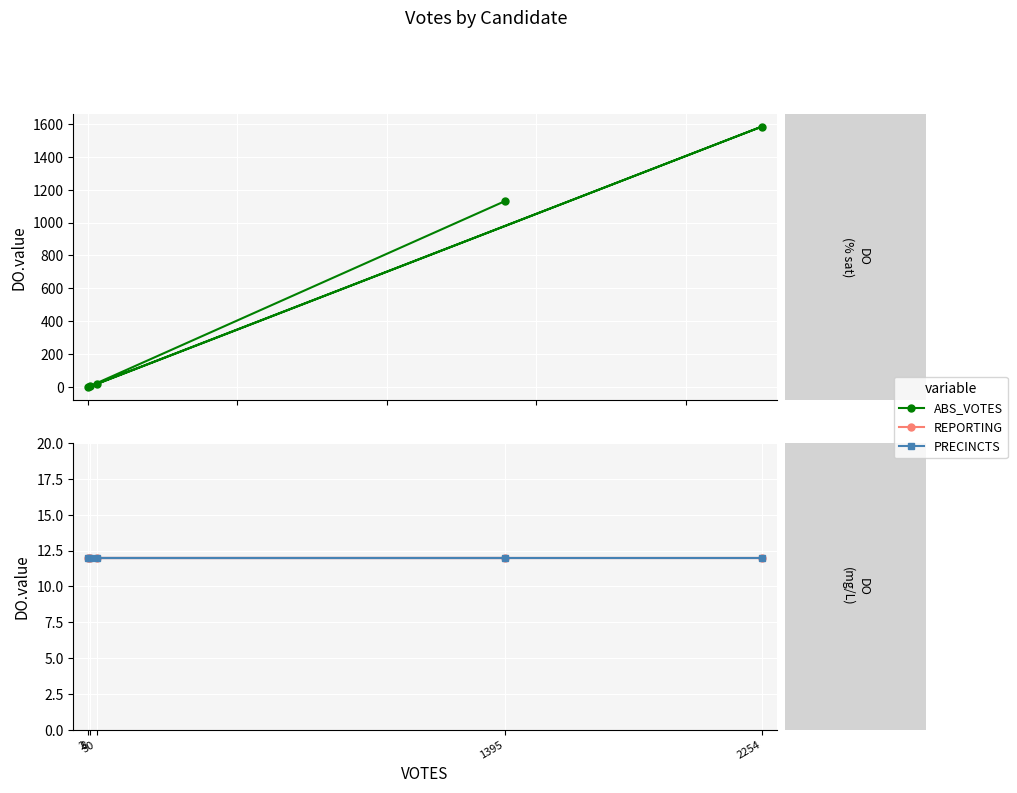

What is the average value of the ABS_VOTES series?

547